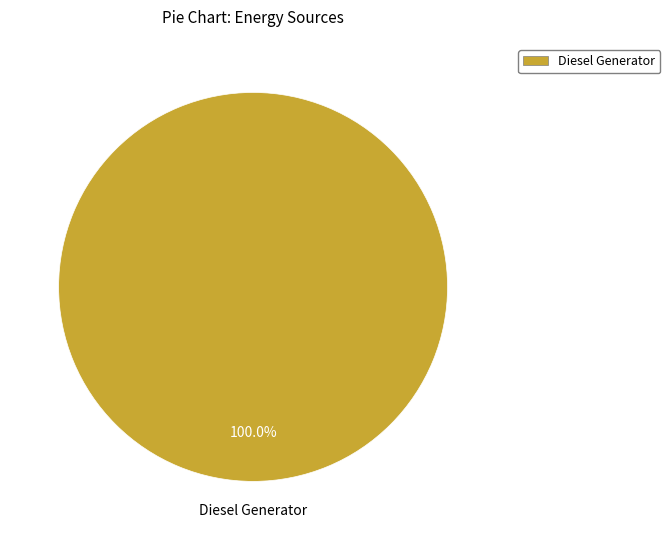

Is there any slice that represents more than half of the pie?

Yes